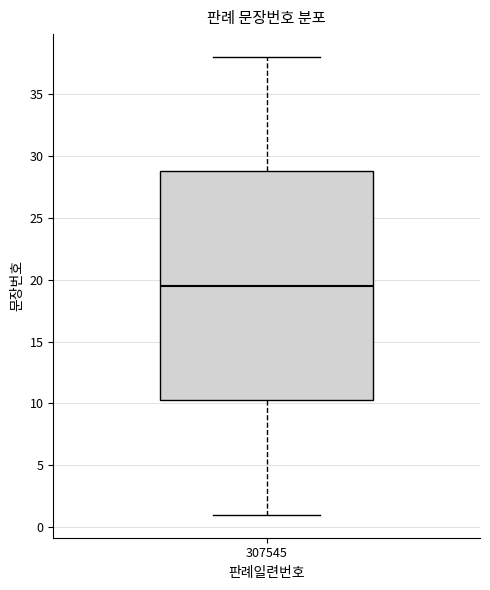

Where is the upper edge of the box at x = 307545 on the y-axis? The values are not printed on the chart, so give them approximately, as read against the axis.

29.0